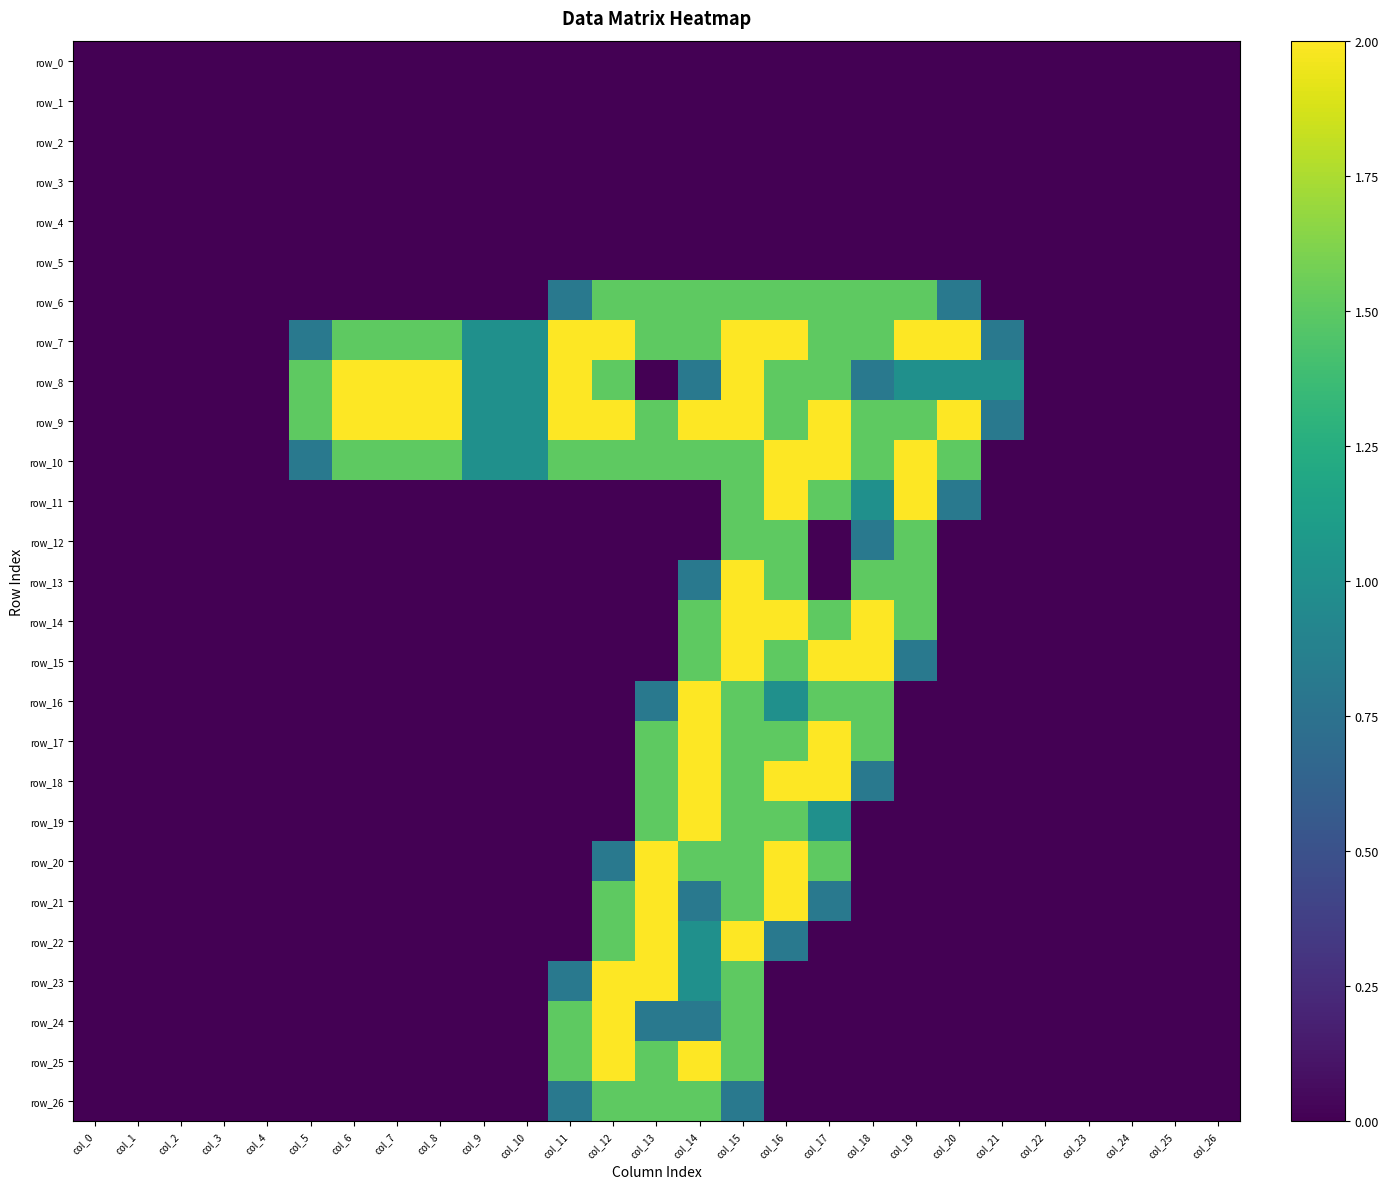

Which series has the largest total across all categories?

row_9